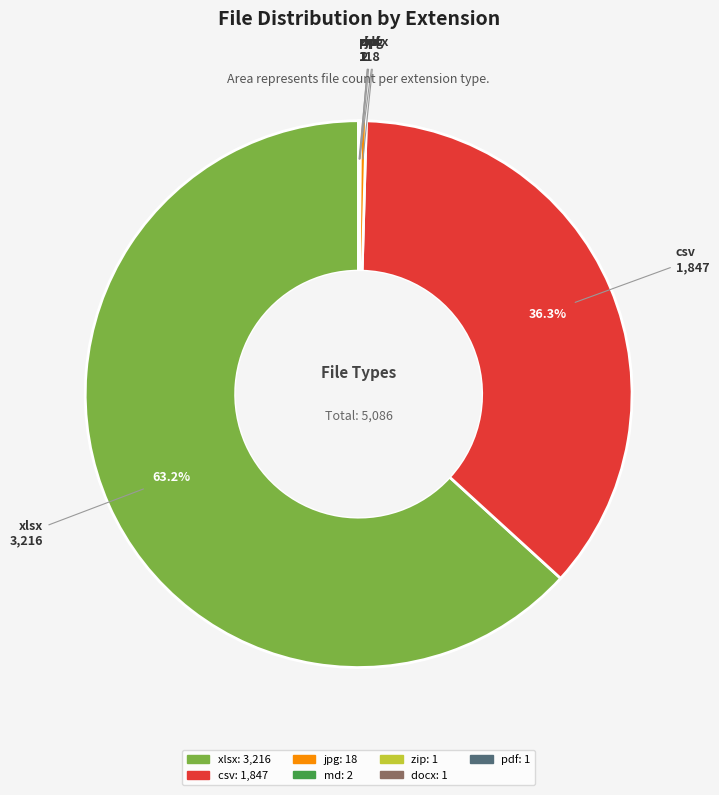

Does any single category account for the majority?

Yes